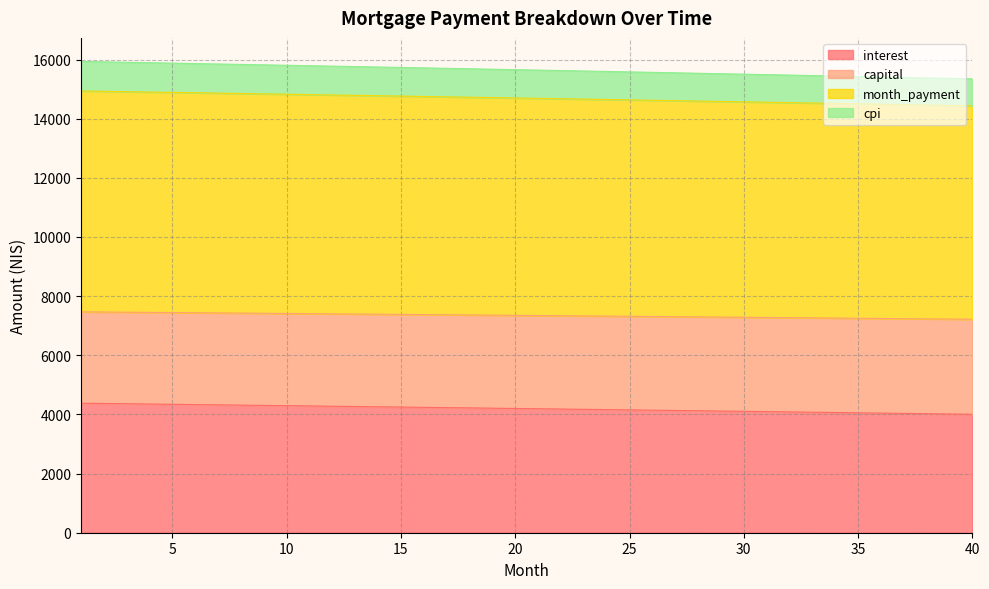

What is the total value across all series at 20?

15657.9